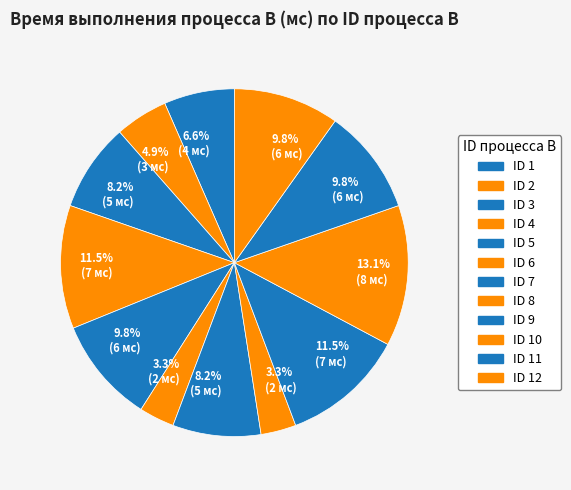

How many slices are in this pie chart?

12